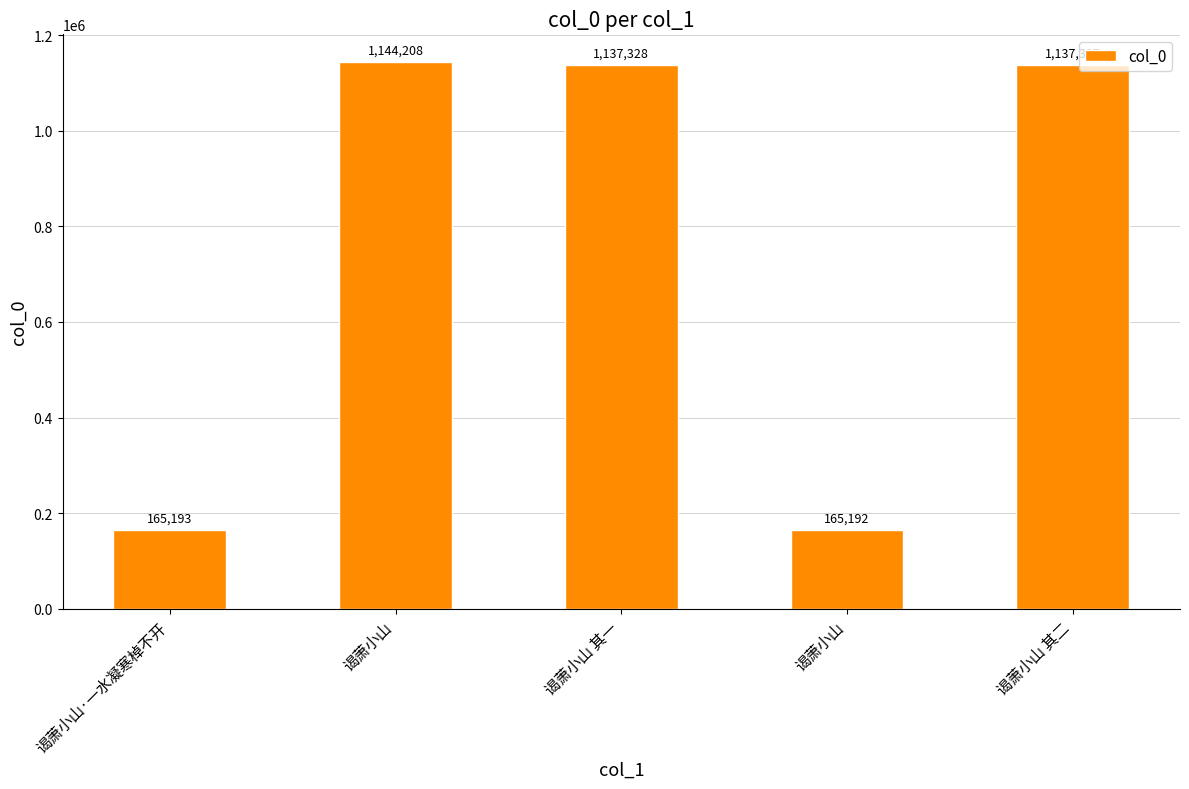

How many values are below 1137327?

2